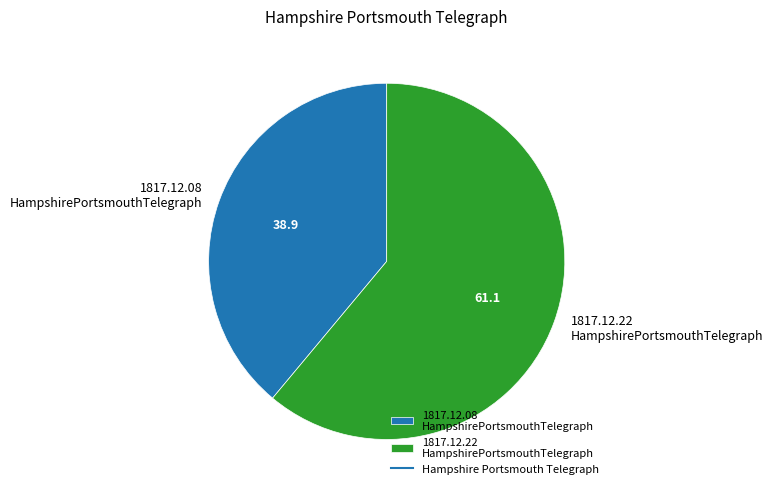

Between 1817.12.08 HampshirePortsmouthTelegraph and 1817.12.22 HampshirePortsmouthTelegraph, which is larger?

1817.12.22 HampshirePortsmouthTelegraph